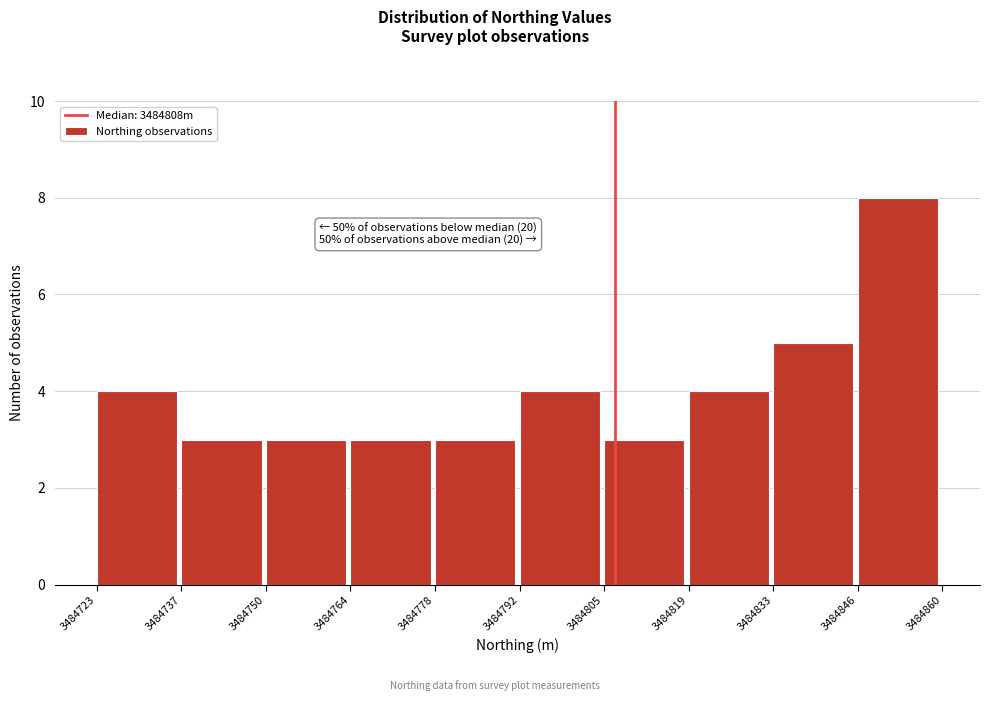

Over which range of the x-axis is the bar tallest?

3484846 to 3484860